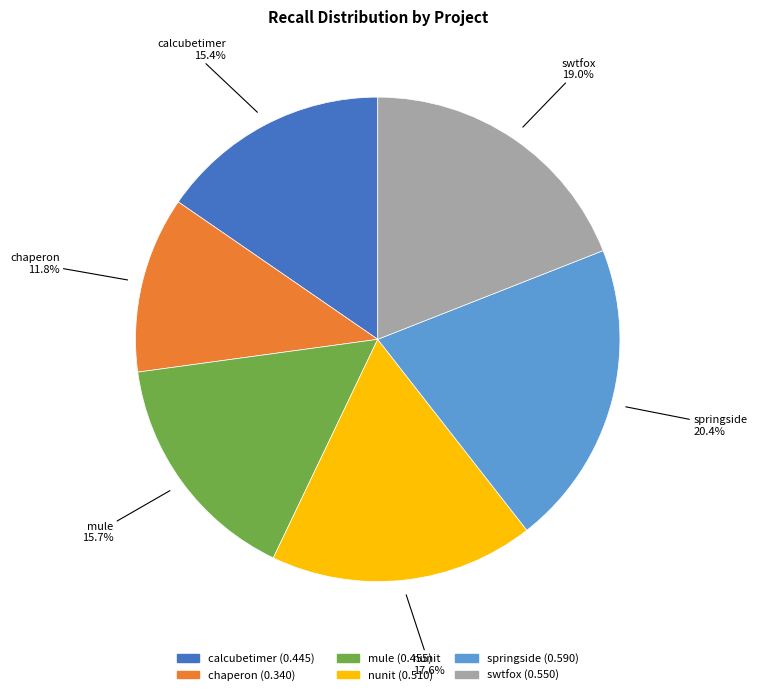

Is there a majority slice in this chart?

No